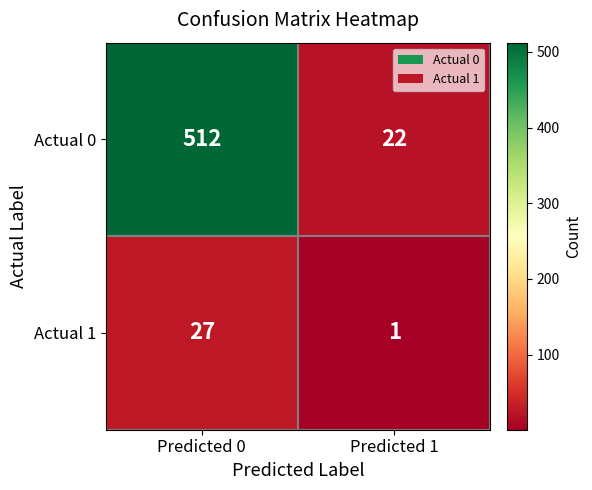

At how many categories does at least one series exceed 15?

2